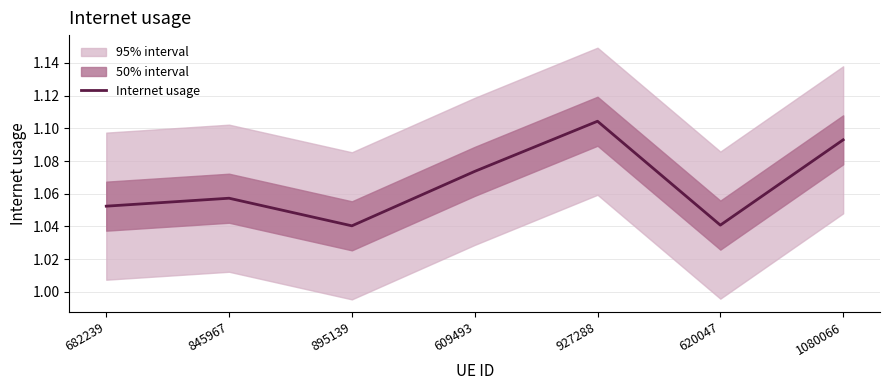

Which category has the highest value across all series?

927288